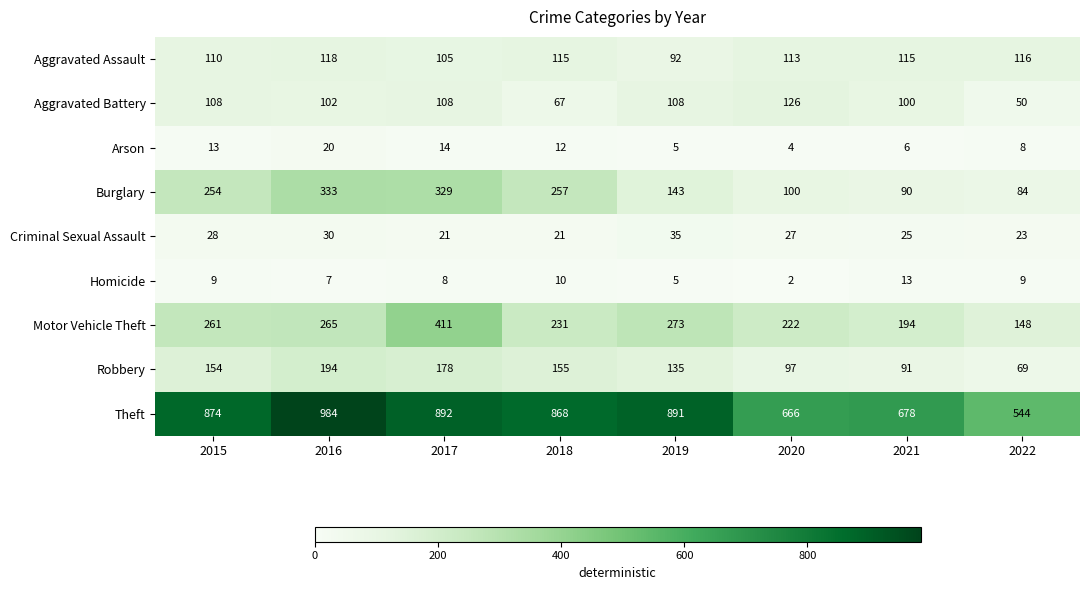

At which label does Aggravated Assault reach its minimum?

2019